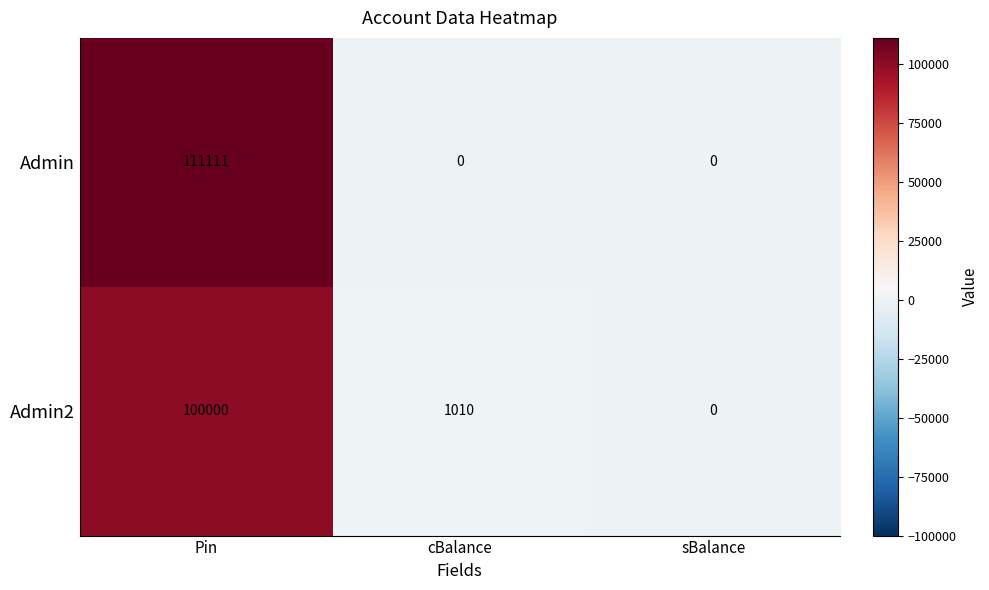

What is the total value across all series at Pin?

211111